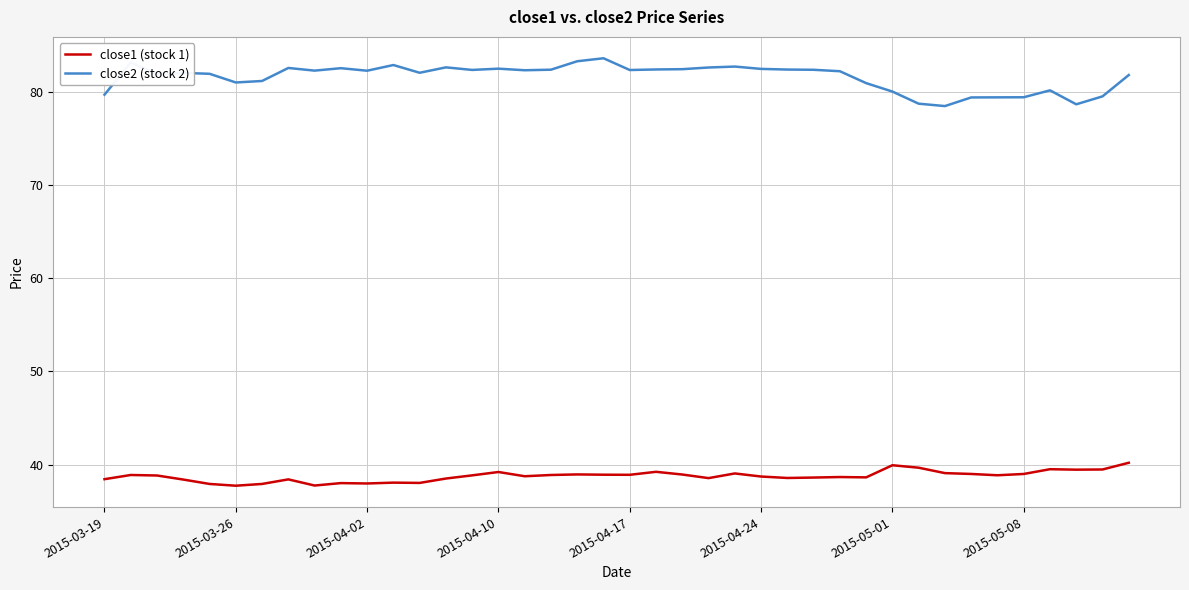

Which series has the largest total across all categories?

close2 (stock 2)